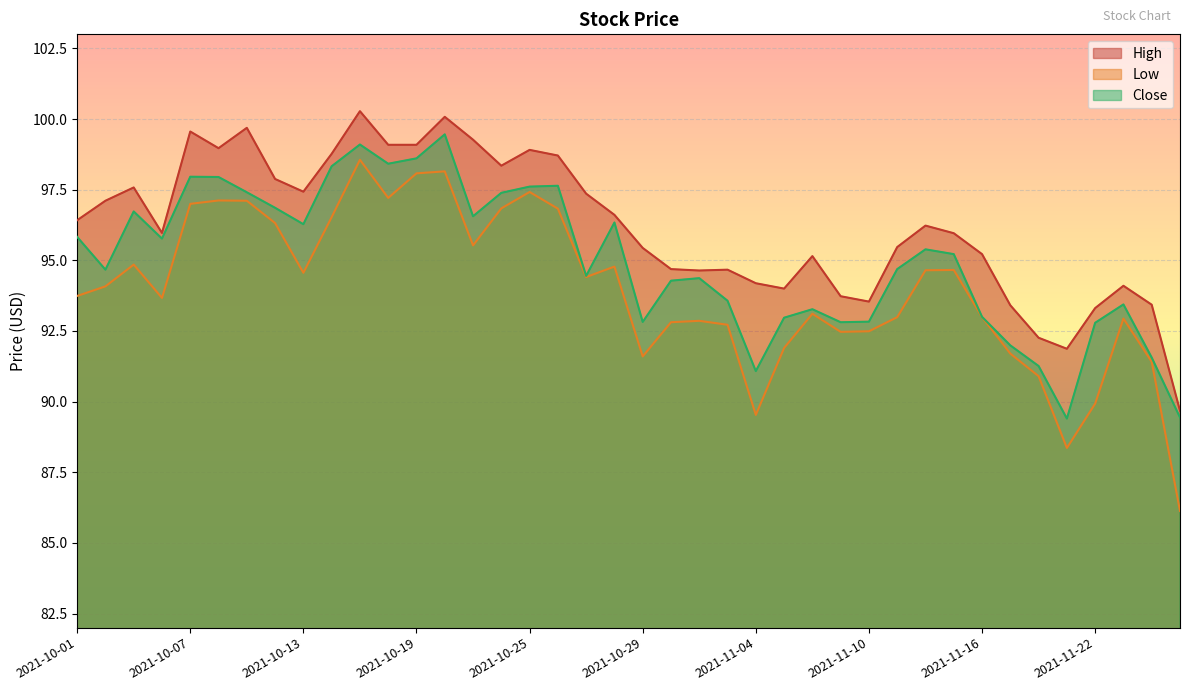

Where does the High series first go above 96?

2021-10-01